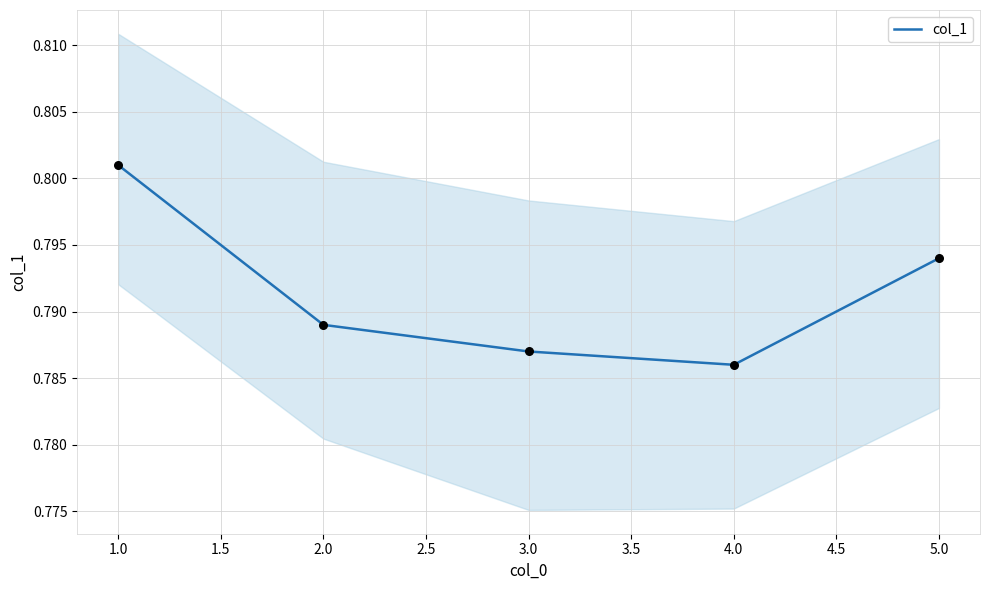

Is it true that col_1 equals 1.3 at 1.0?

False